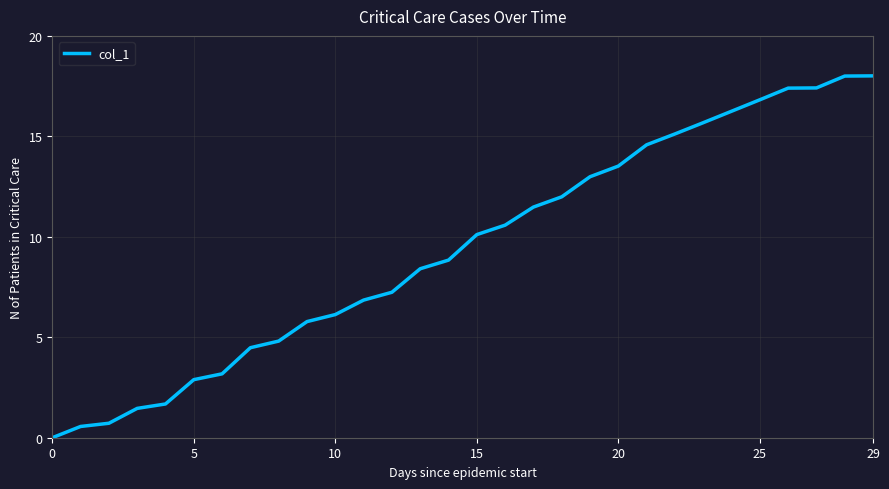

What is the maximum value shown in the chart?

18.0